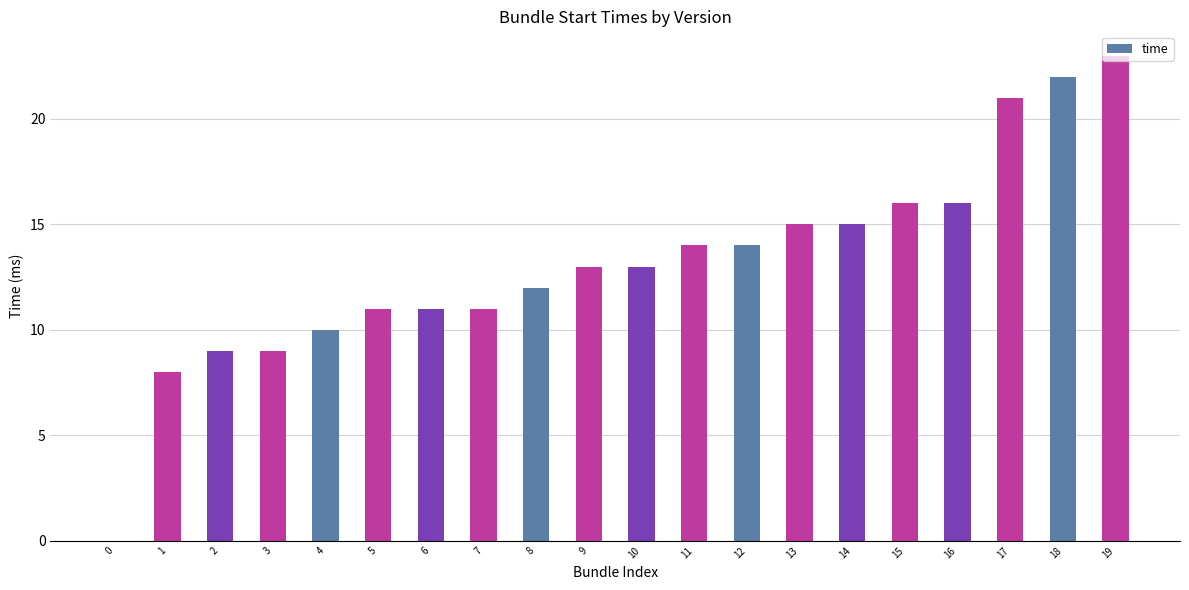

Reading left to right, extract all data points from this chart.

0=0	1=8	2=9	3=9	4=10	5=11	6=11	7=11	8=12	9=13	10=13	11=14	12=14	13=15	14=15	15=16	16=16	17=21	18=22	19=23